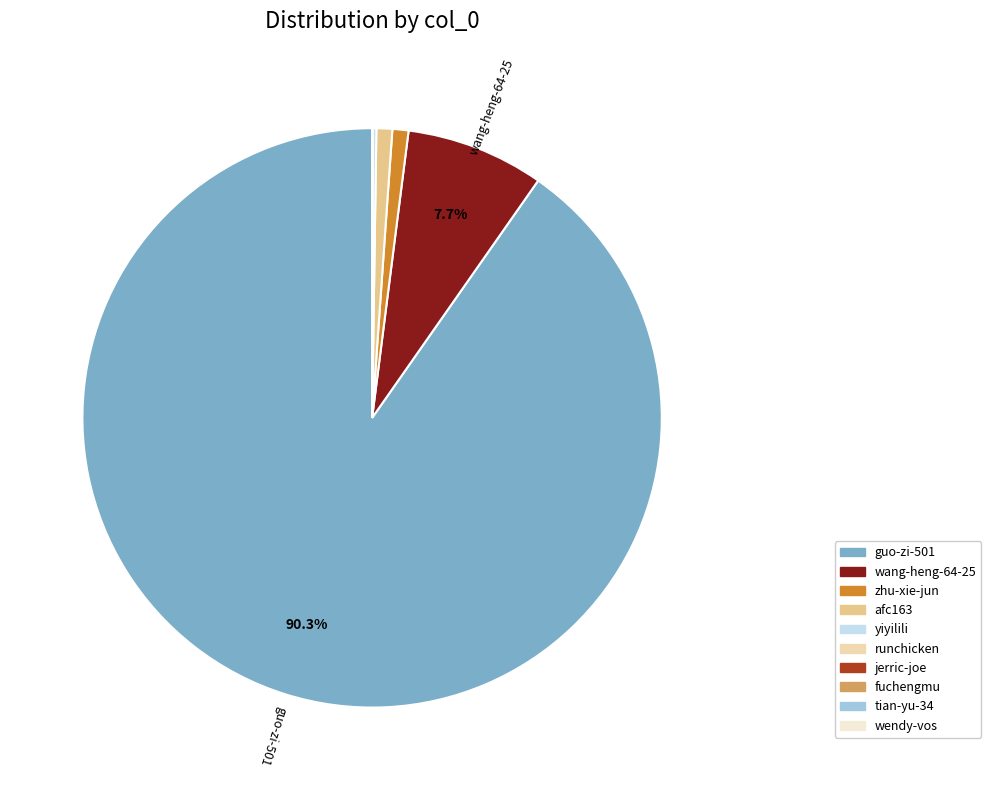

What percentage is the zhu-xie-jun slice, to the nearest percent?

1%